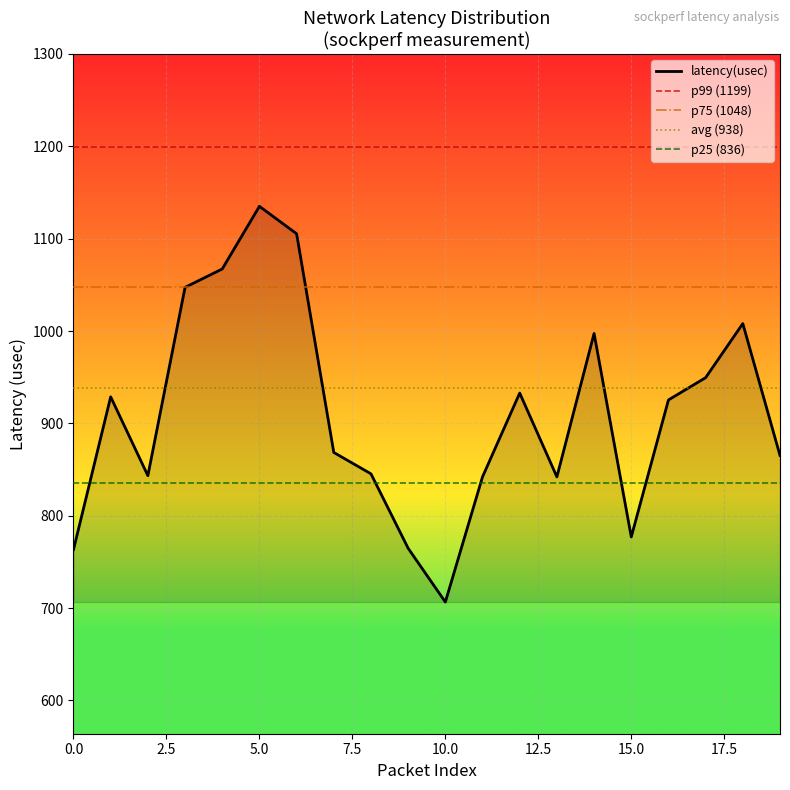

At which label does the data first exceed 925?

1